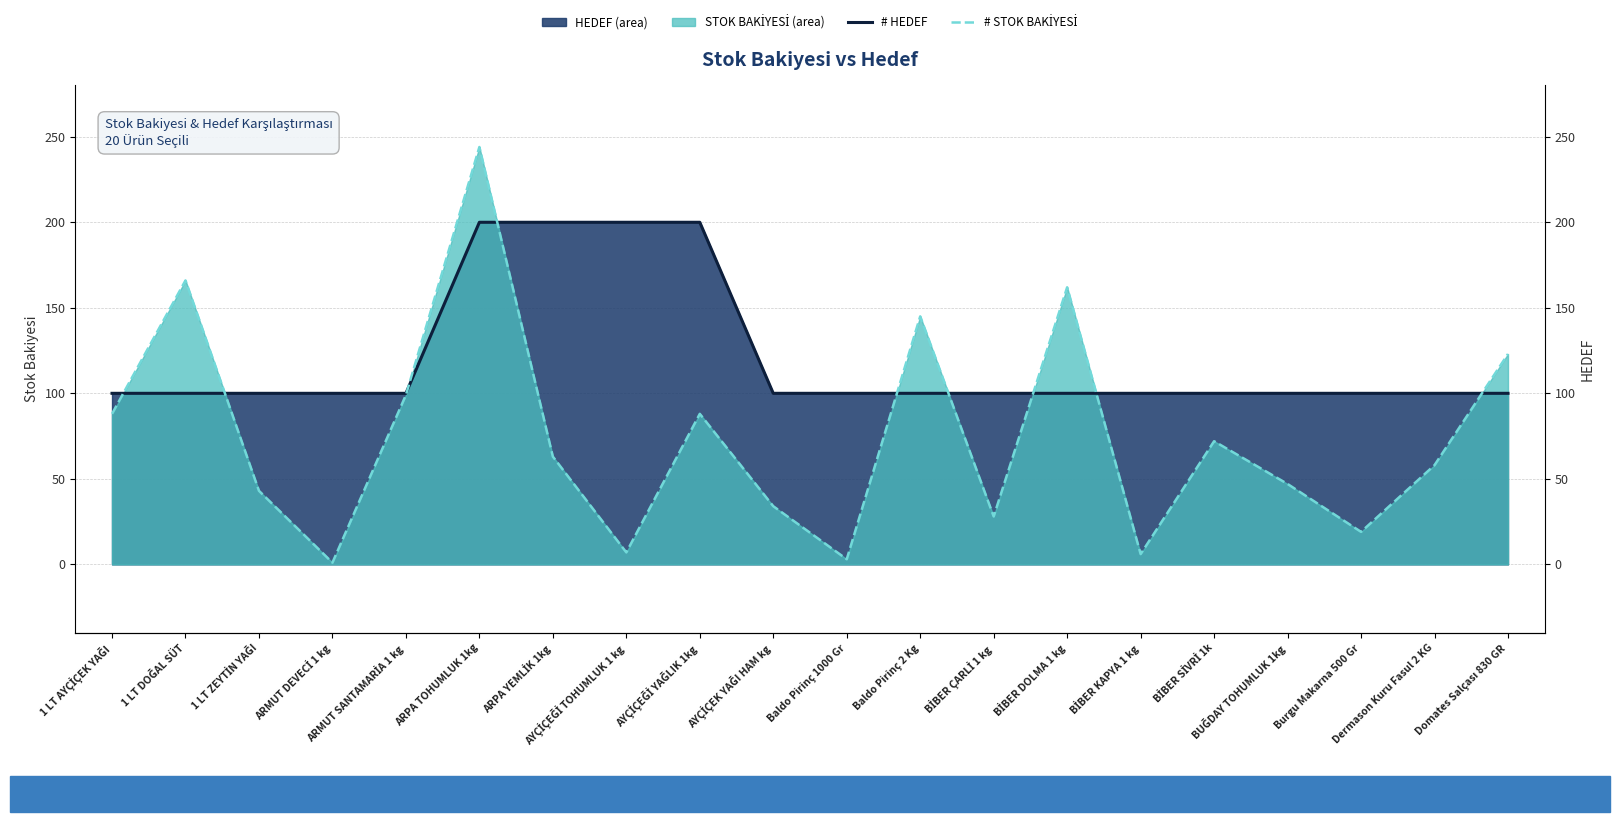

Reading left to right, list all the values displayed in this chart.

# HEDEF (line): 100	100	100	100	100	200	200	200	200	100	100	100	100	100	100	100	100	100	100	100
# STOK (line): 88	166	43	1	99	244	63	7	88	34	3	145	28	162	6	72	47	19	58	123